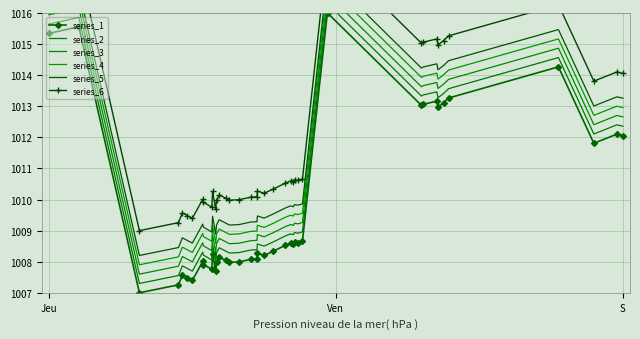

True or false: series_1 has a value of 562.1 at Jeu.

False